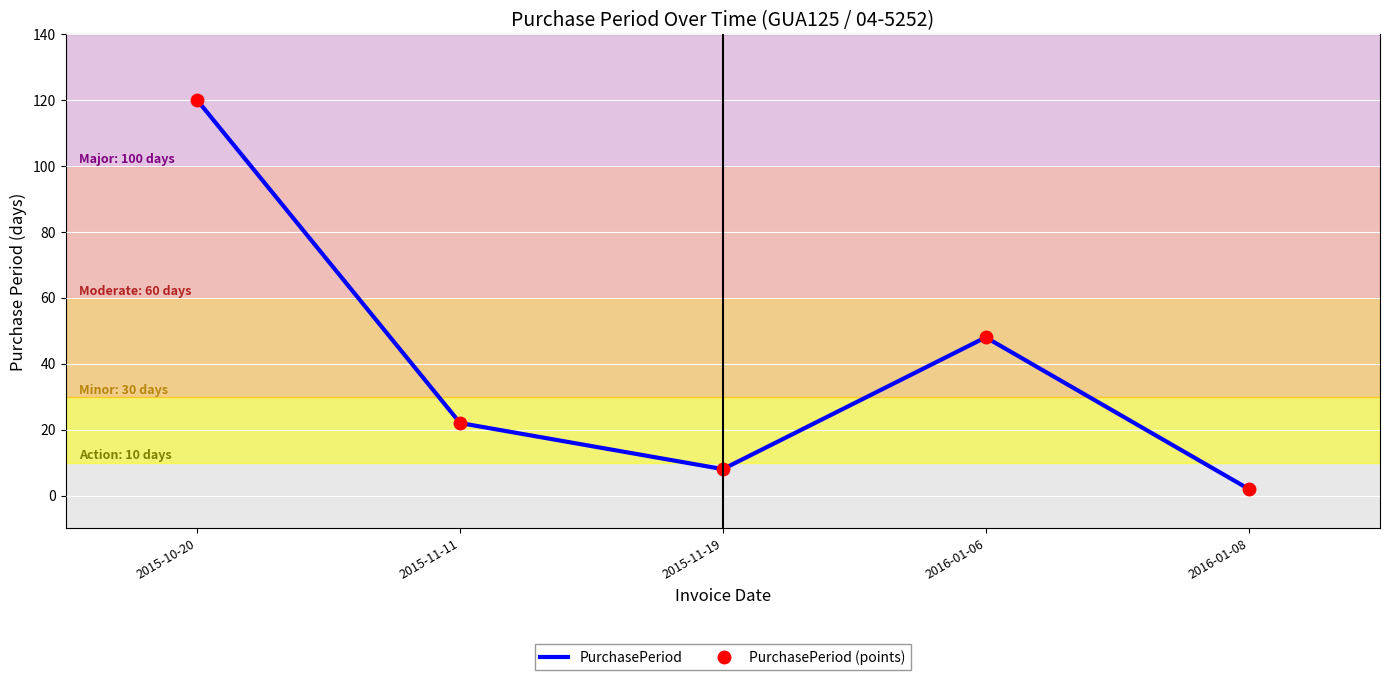

At which category does PurchasePeriod (points) reach its first local valley?

2015-11-19